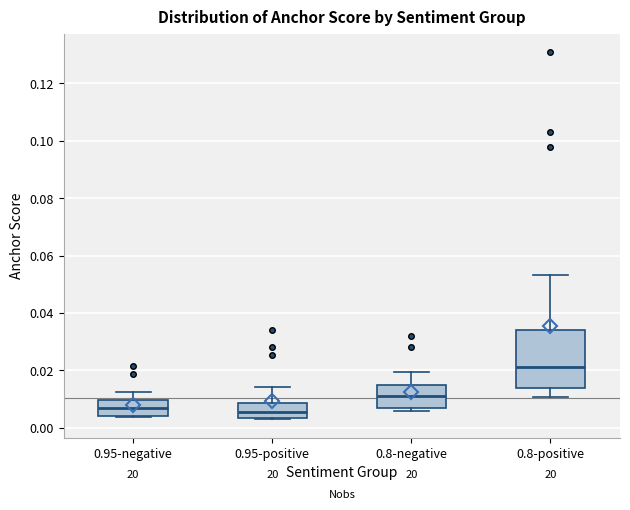

Reading left to right, transcribe this box plot: for each box, give where its median line is, the range the box spans, and where its two whiskers end, as read against the y-axis. The values are not printed on the chart, so give them approximately, as read against the axis.

0.95-negative: median 0.008, box 0.004 to 0.010, whiskers 0.004 to 0.012
0.95-positive: median 0.006, box 0.004 to 0.008, whiskers 0.004 to 0.014
0.8-negative: median 0.012, box 0.006 to 0.014, whiskers 0.006 (just below the box's lower edge) to 0.020
0.8-positive: median 0.022, box 0.014 to 0.034, whiskers 0.010 to 0.054